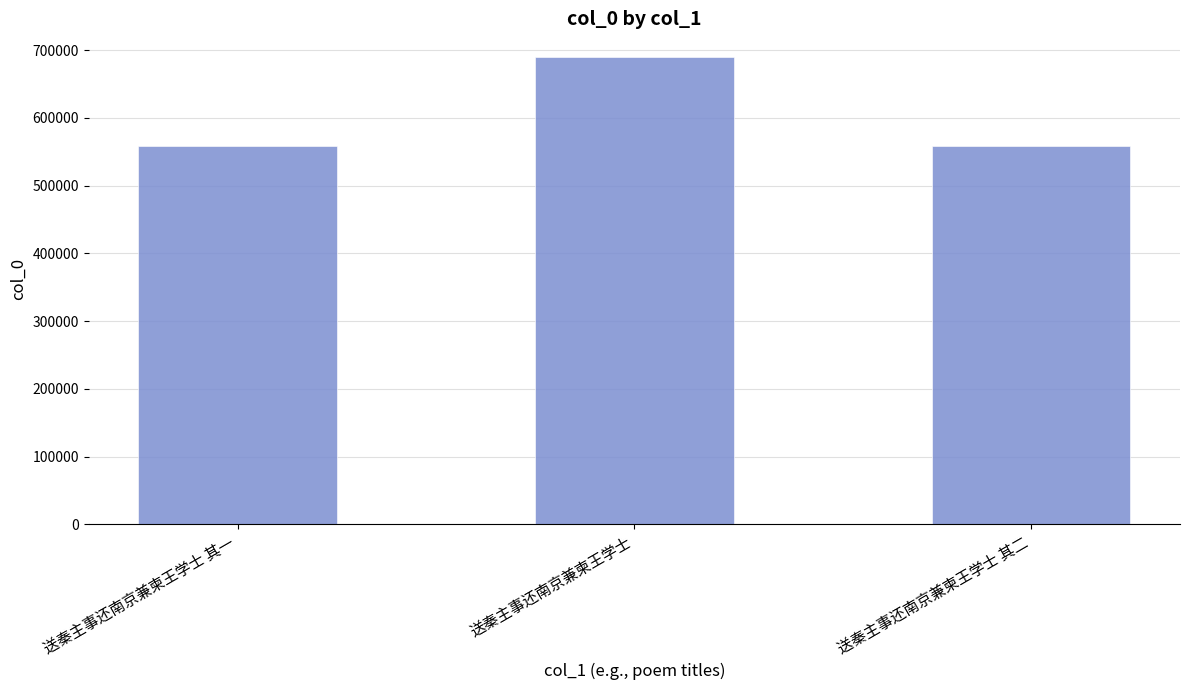

How many series are shown in this chart?

1